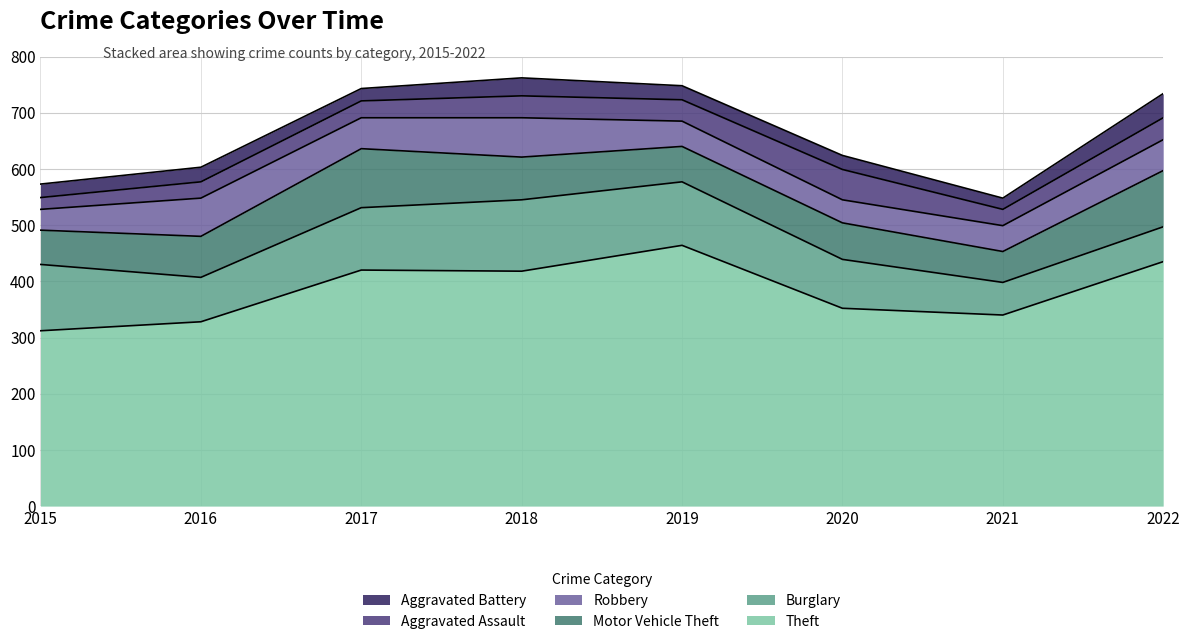

Which series has the largest total across all categories?

Theft